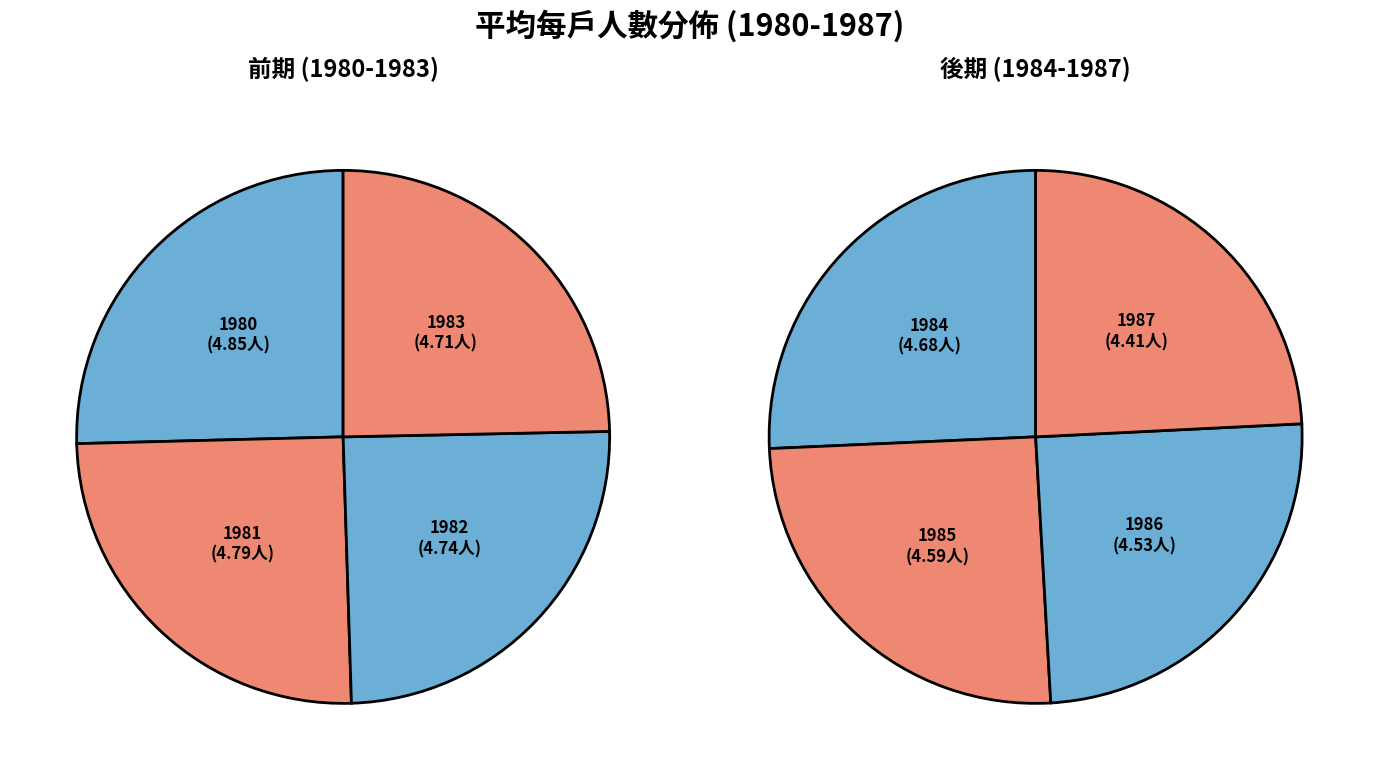

To the nearest percent, what is the difference between the 1982 and 1987 slice percentages?

1%